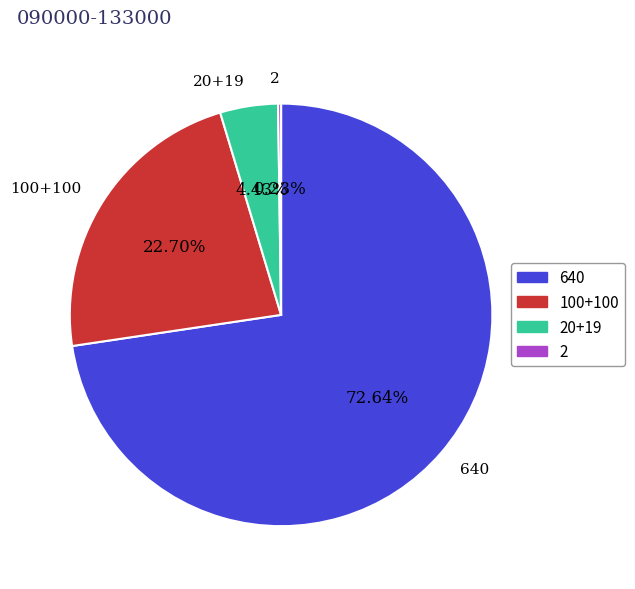

Which category accounts for the majority?

640